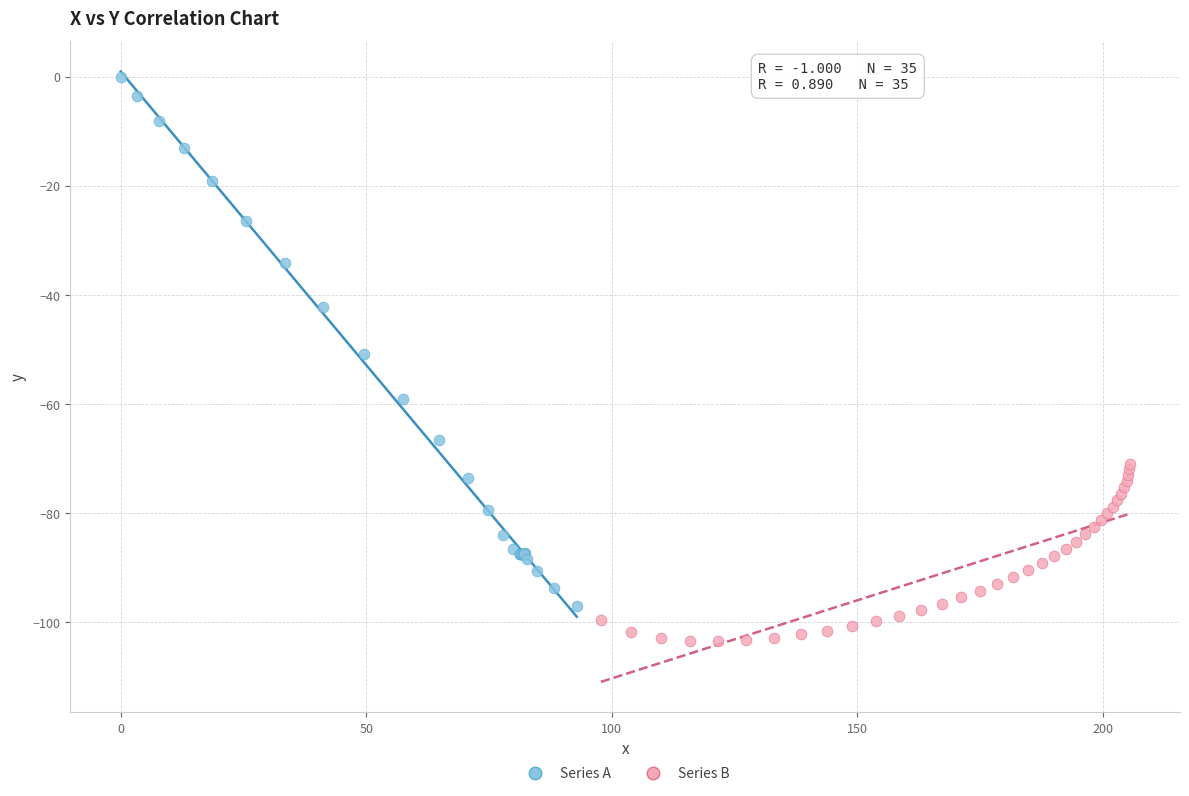

Which series has the widest spread of Y values?

Series A